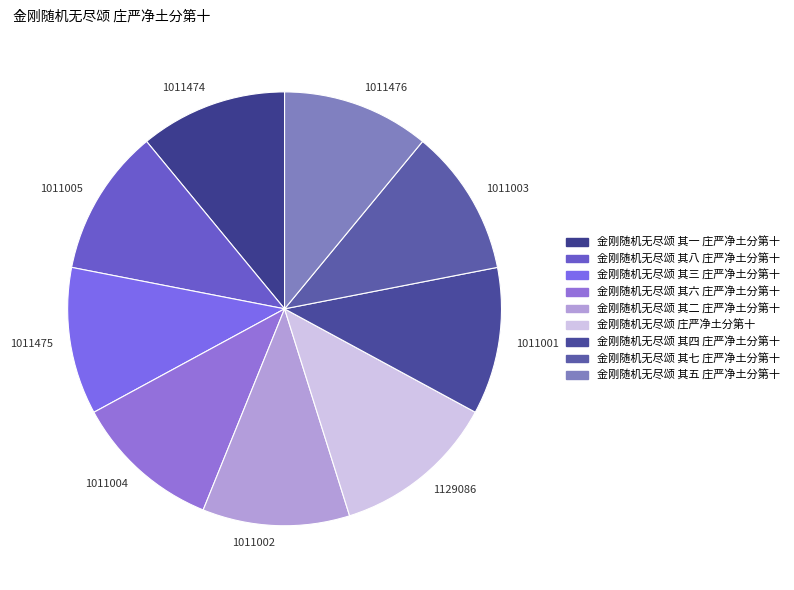

True or false: 1011004 accounts for 11% of the total.

True